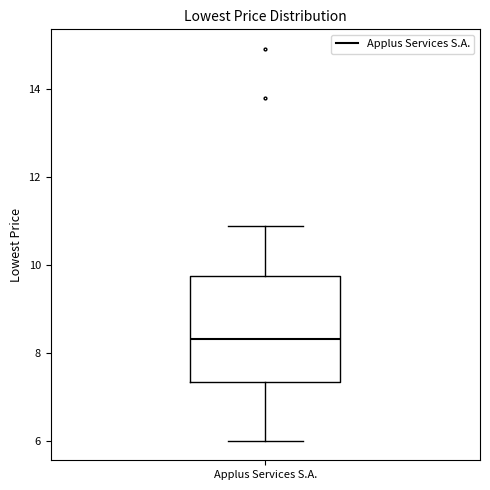

Transcribe this box plot: give where the median line is, the range the box spans, and where the two whiskers end, as read against the y-axis. The values are not printed on the chart, so give them approximately, as read against the axis.

median 8.4, box 7.4 to 9.8, whiskers 6.0 to 11.0